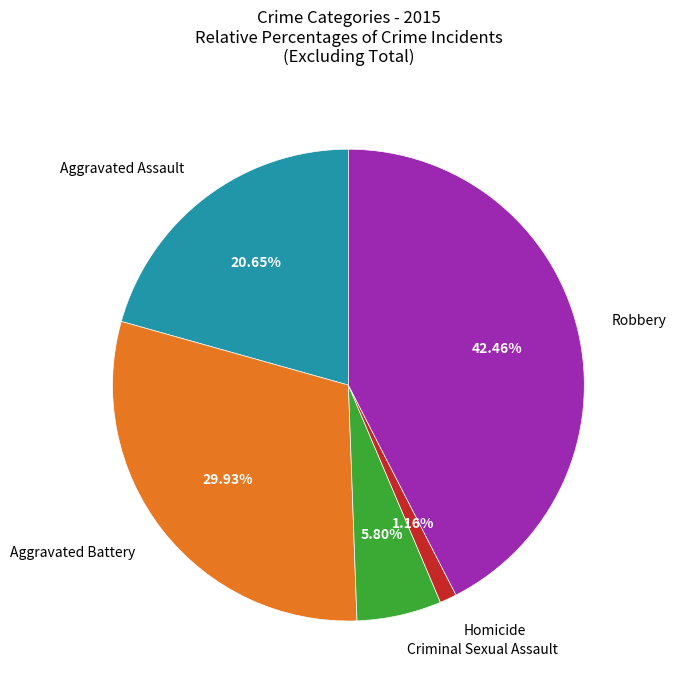

Does any single category account for the majority?

No